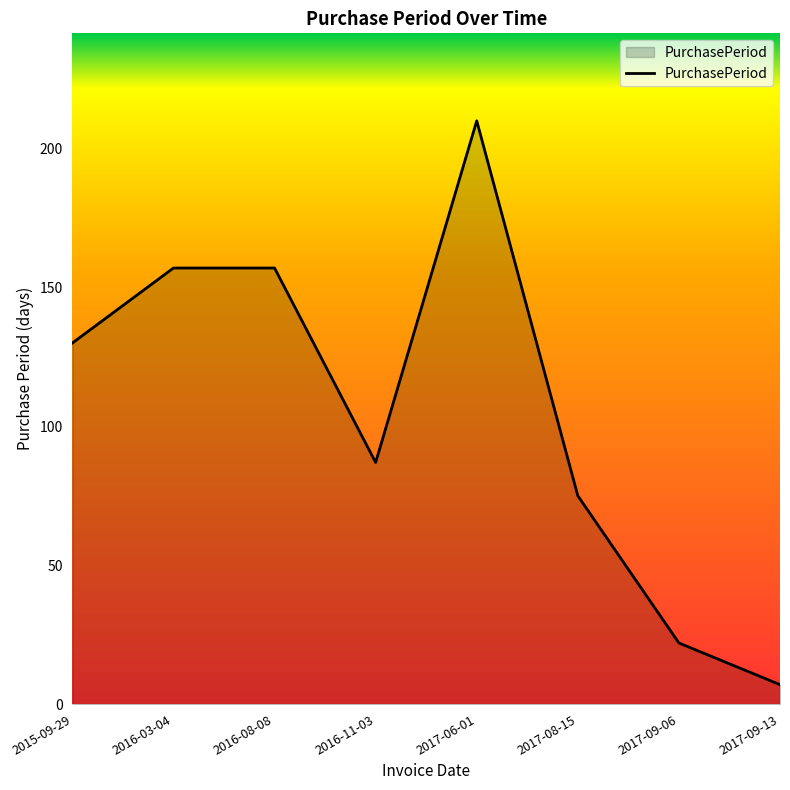

Reading left to right, transcribe all the data shown in this chart.

130	157	157	87	210	75	22	7